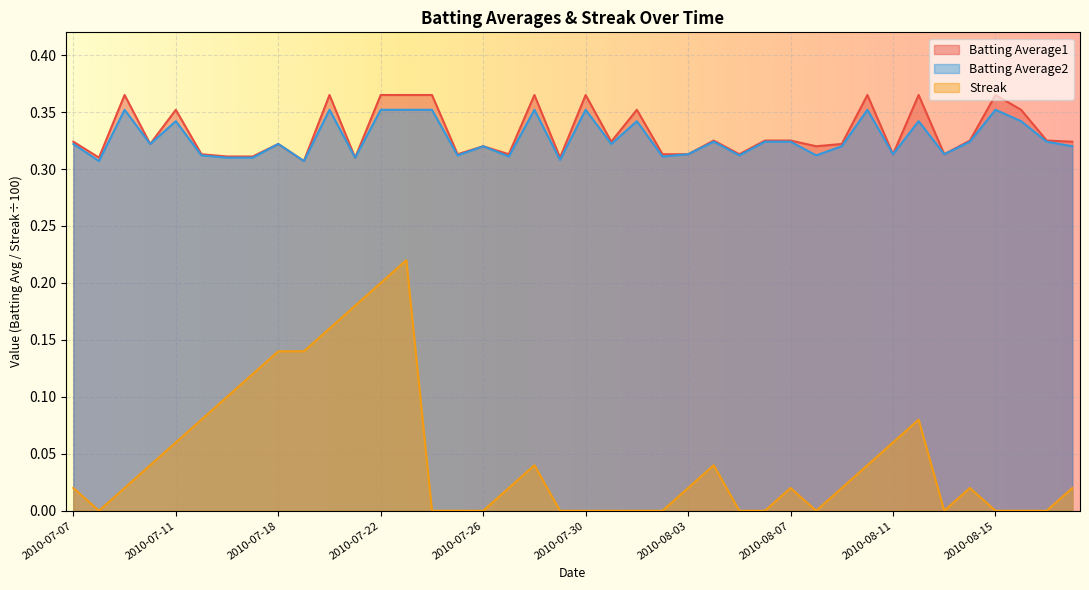

Which label corresponds to the smallest value in the chart?

2010-07-08